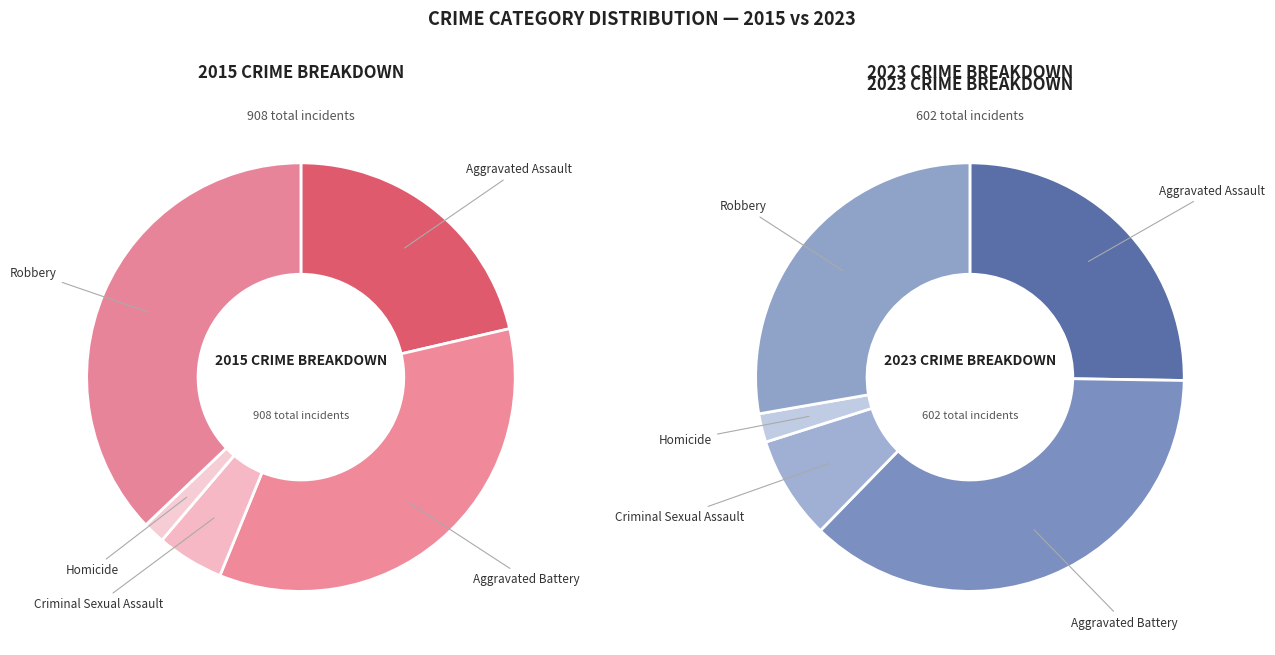

Rank the series at Criminal Sexual Assault from highest to lowest value.

2023, 2015